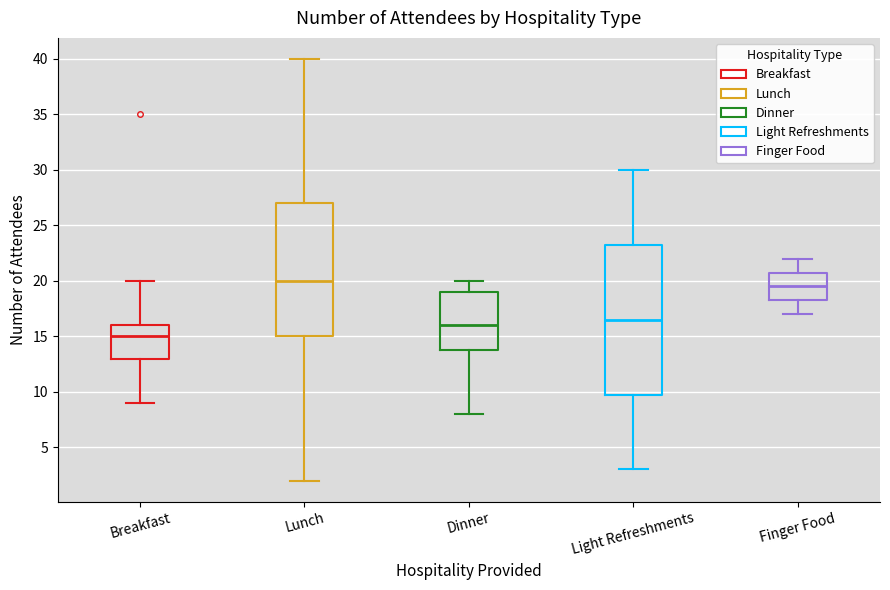

Where does the upper whisker of the box for Dinner end on the y-axis? The values are not printed on the chart, so give them approximately, as read against the axis.

20.0